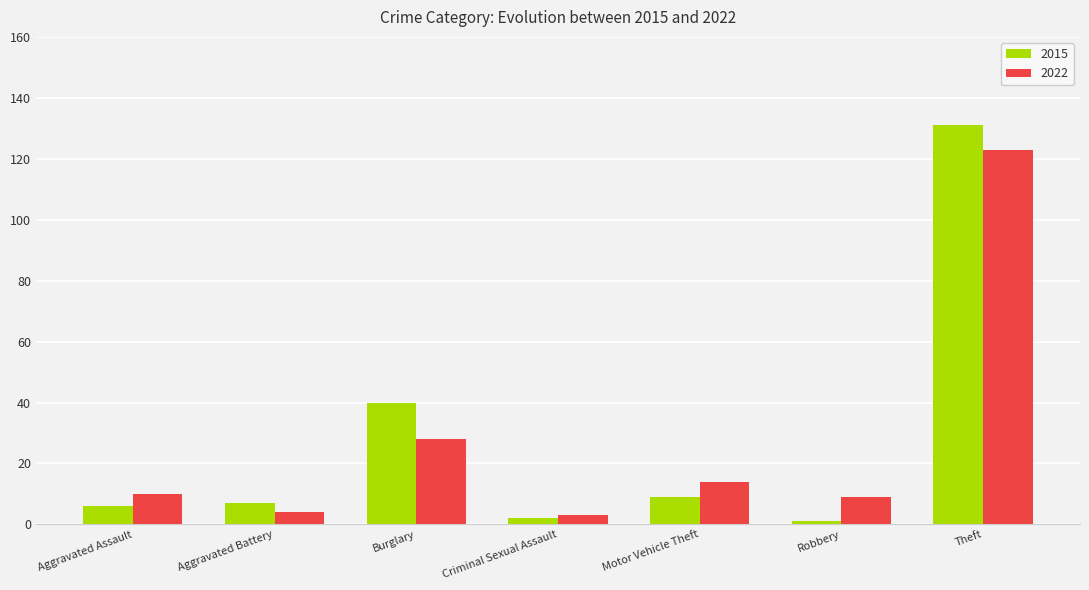

Rank the series at Motor Vehicle Theft from lowest to highest value.

2015, 2022